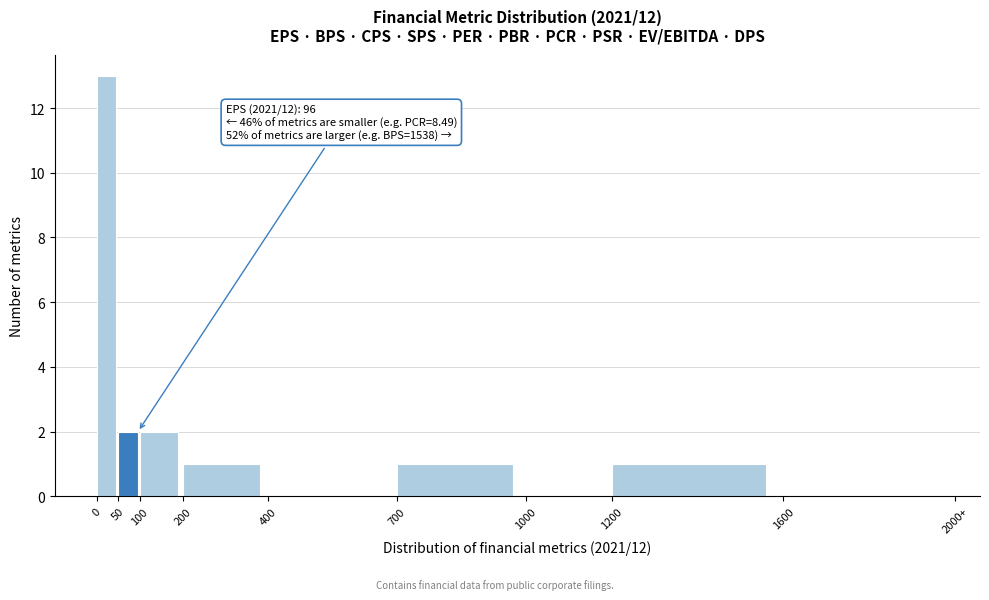

Reading right to left, what are all the values shown in this chart?

1600=0	1200=1	1000=0	700=1	400=0	200=1	100=2	50=2	0=13